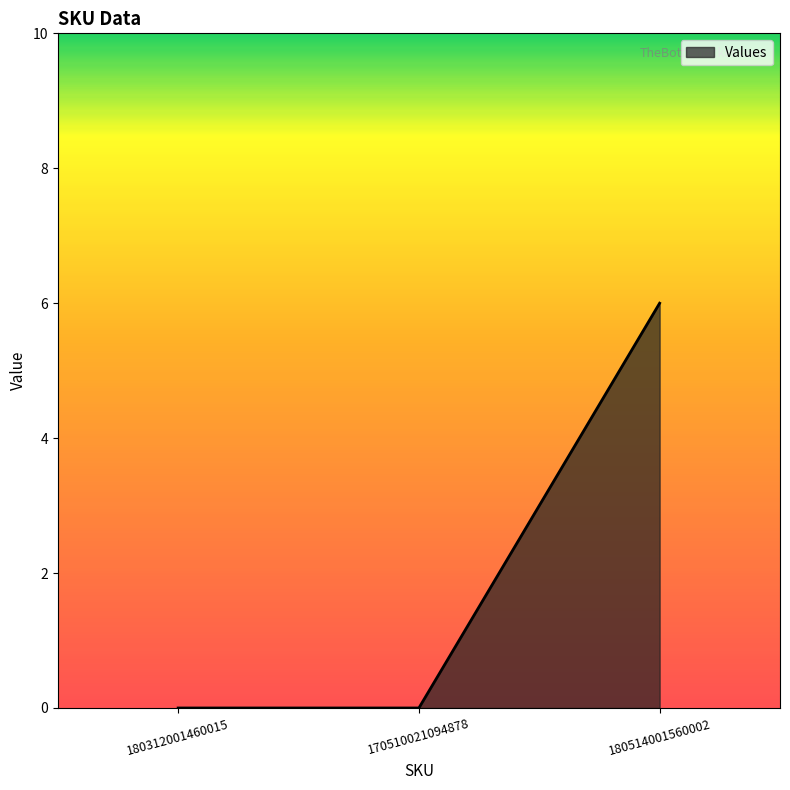

How many lines are shown in the chart?

1